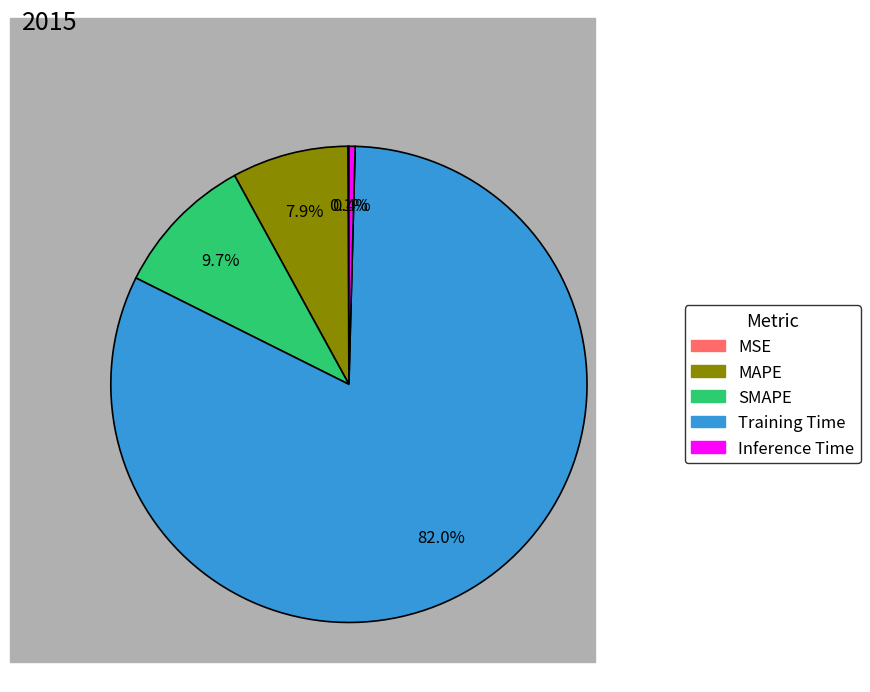

What percentage is the SMAPE slice, to the nearest percent?

10%